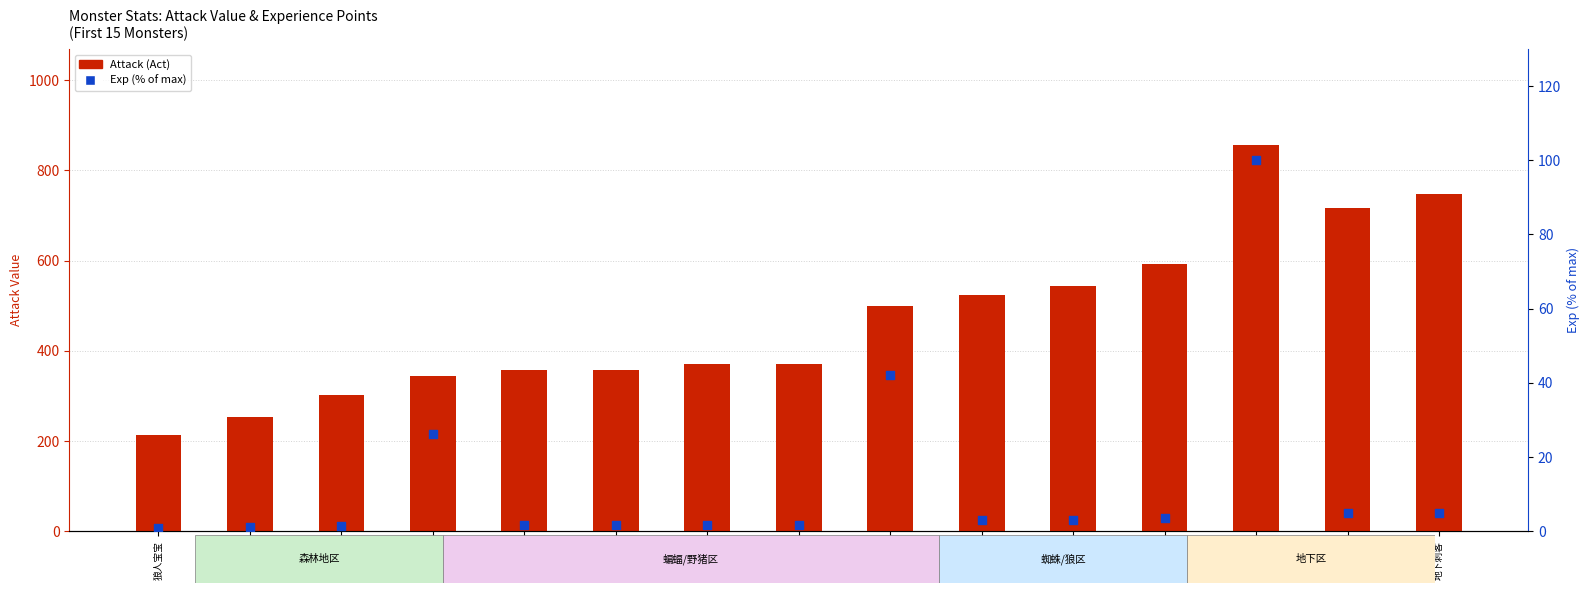

At which category is the sum across all series the highest?

森林之王